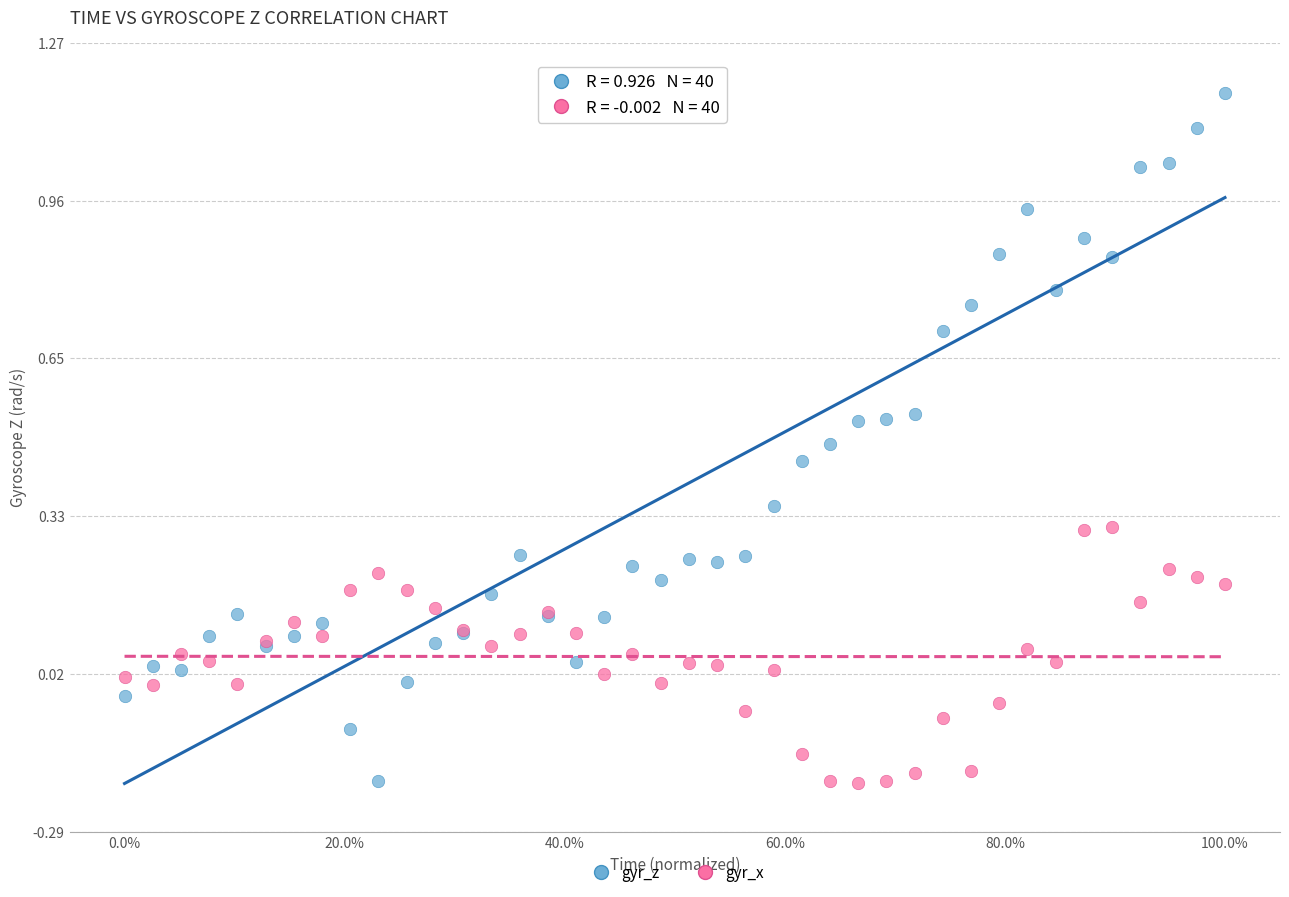

Which series contains the highest Y value?

gyr_z